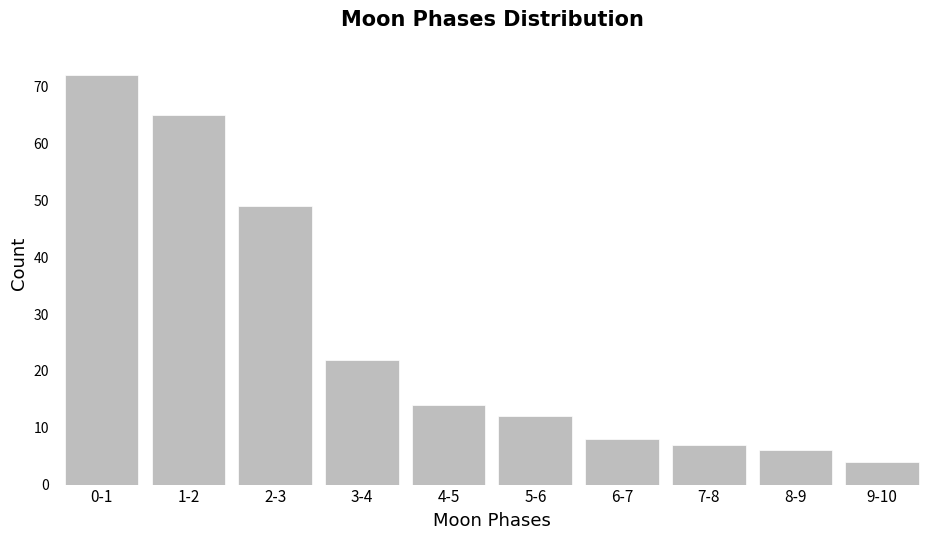

Reading right to left, what are all the values shown in this chart?

4	6	7	8	12	14	22	49	65	72